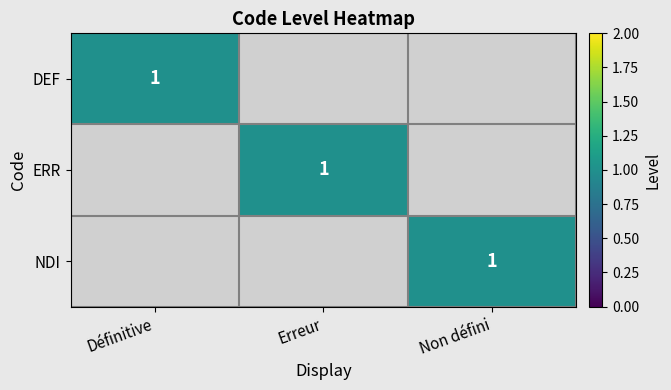

Is it true that DEF equals 1 at Définitive?

True